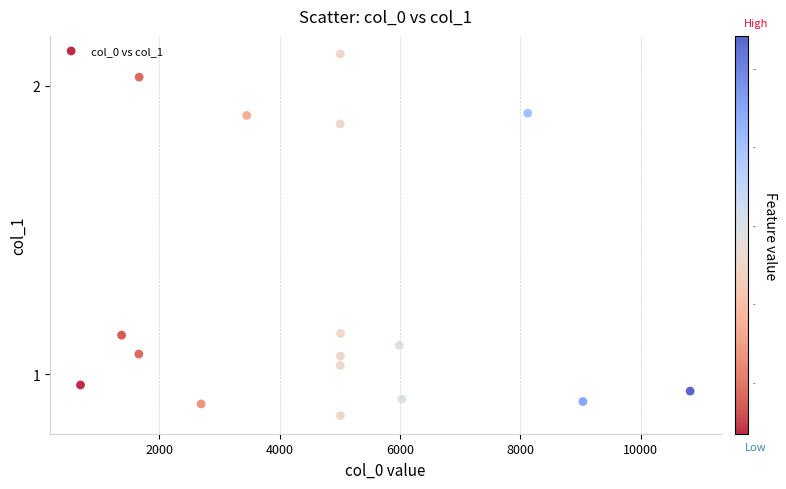

What is the range of Y values (max minus min)?

1.3